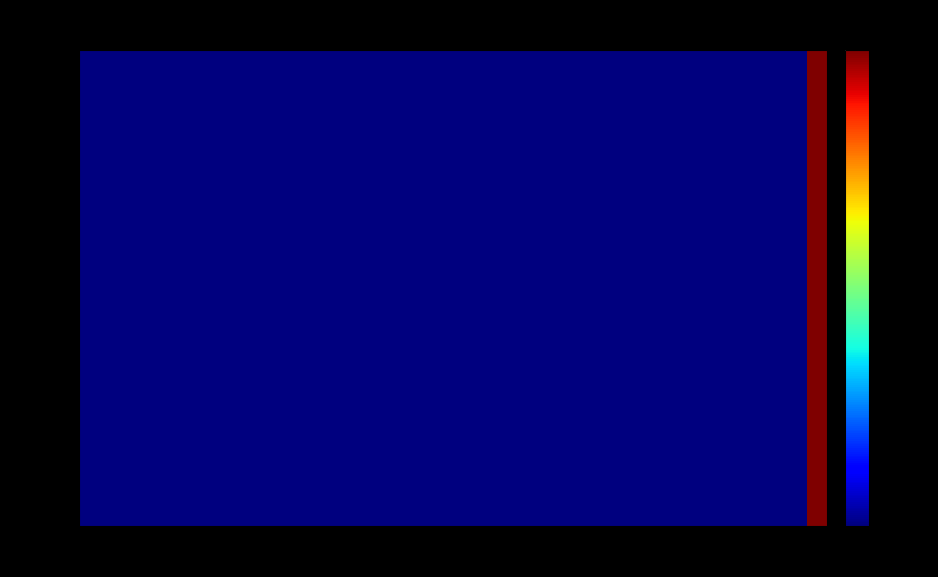

Rank the series at 19 from highest to lowest value.

node_0, node_2, node_3, node_4, node_9, node_10, node_7, node_11, node_5, node_6, node_8, node_20, node_21, node_13, node_14, node_15, node_16, node_17, node_18, node_22